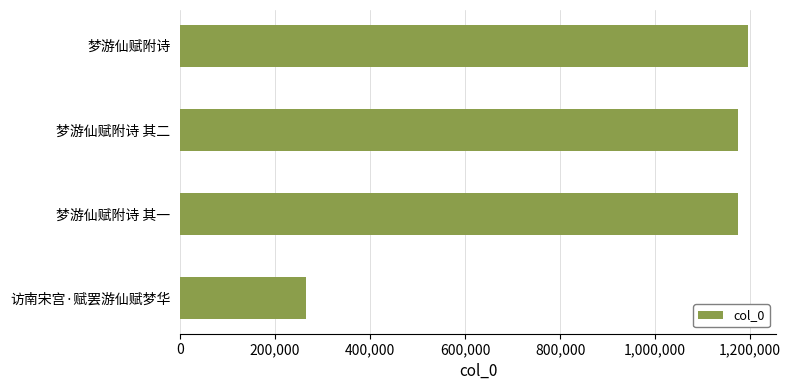

What is the change in value from 访南宋宫·赋罢游仙赋梦华 to 梦游仙赋附诗?

+930589